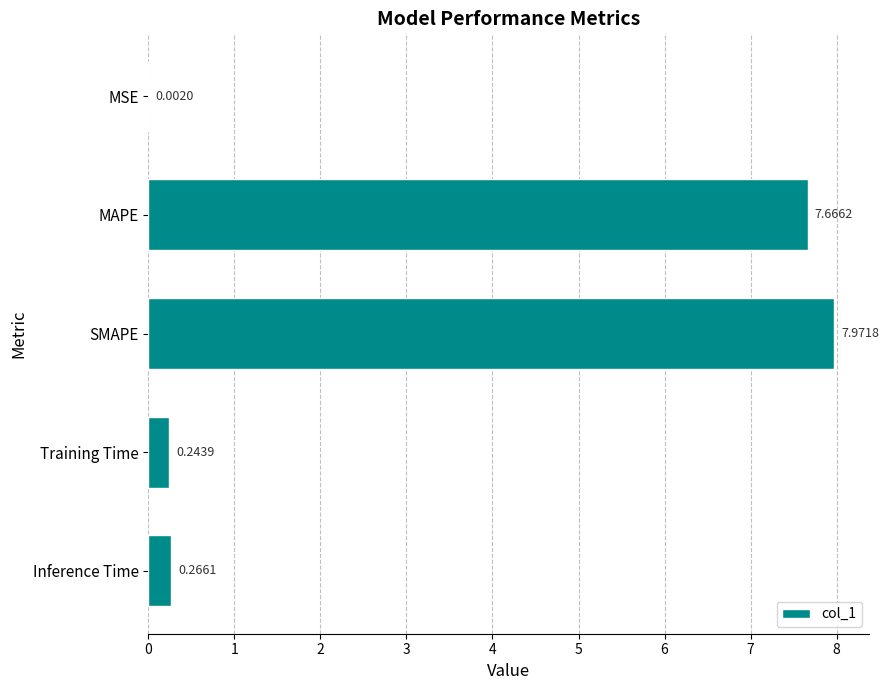

What is the sum of the values at MAPE and SMAPE?

15.6